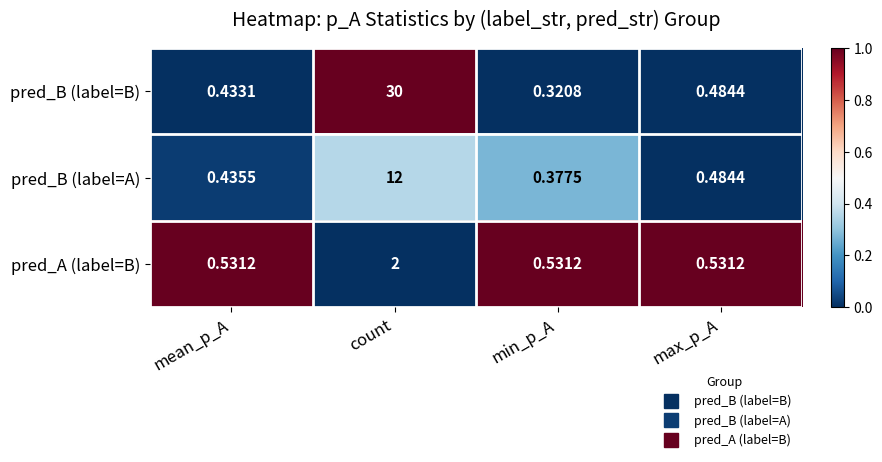

At which category is the sum across all series the highest?

count